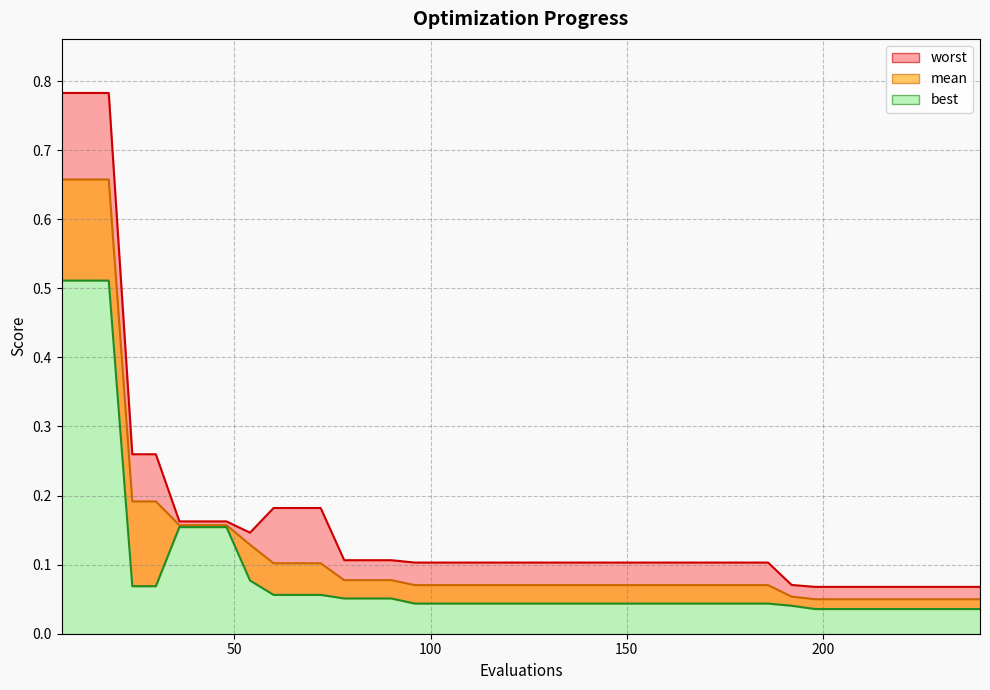

How many series are shown in this chart?

3